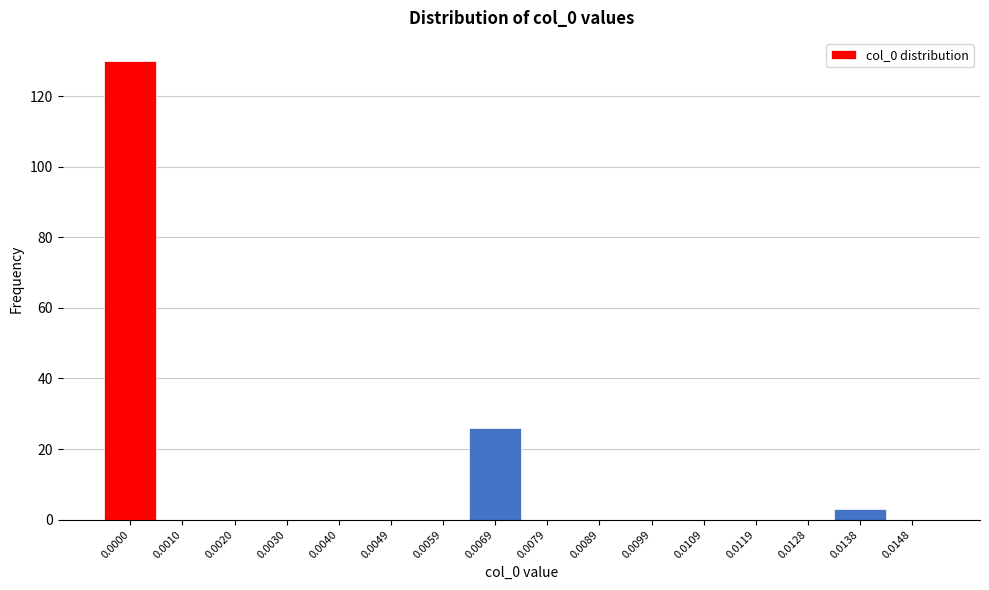

Reading left to right, extract all data points from this chart.

0.0000=130	0.0010=0	0.0020=0	0.0030=0	0.0040=0	0.0049=0	0.0059=0	0.0069=26	0.0079=0	0.0089=0	0.0099=0	0.0109=0	0.0119=0	0.0128=0	0.0138=3	0.0148=0